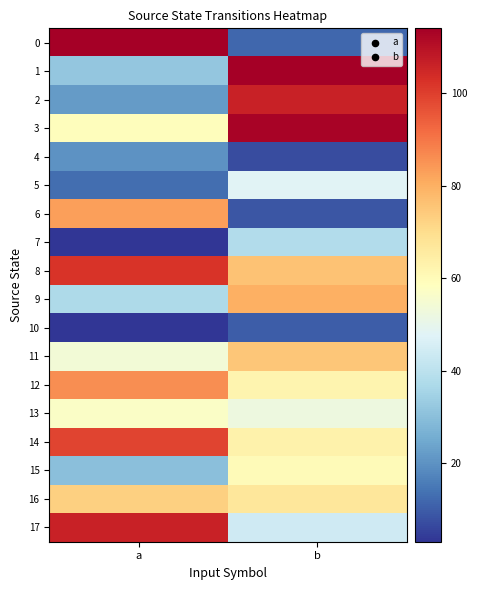

Which has a higher value, a or b?

a